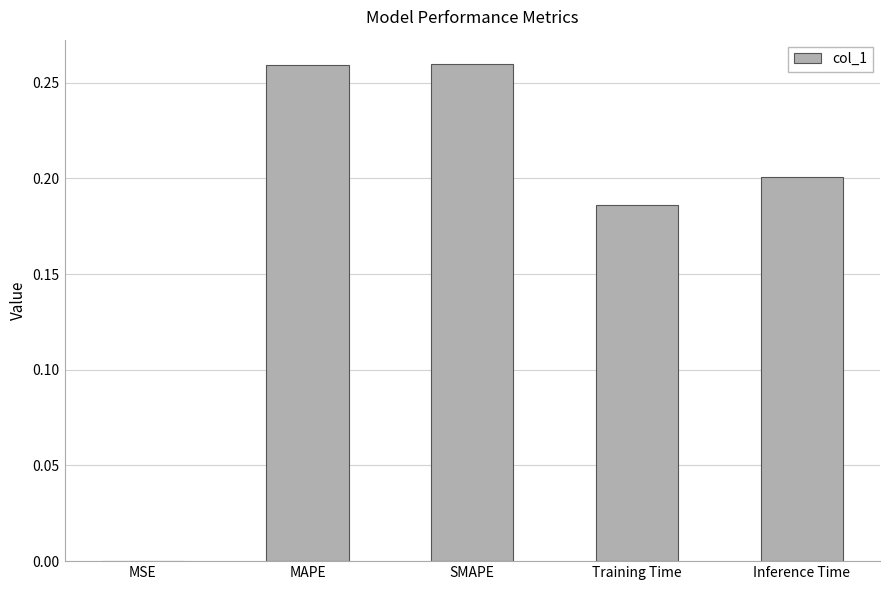

Is it true that the value at MAPE is 0.4?

False